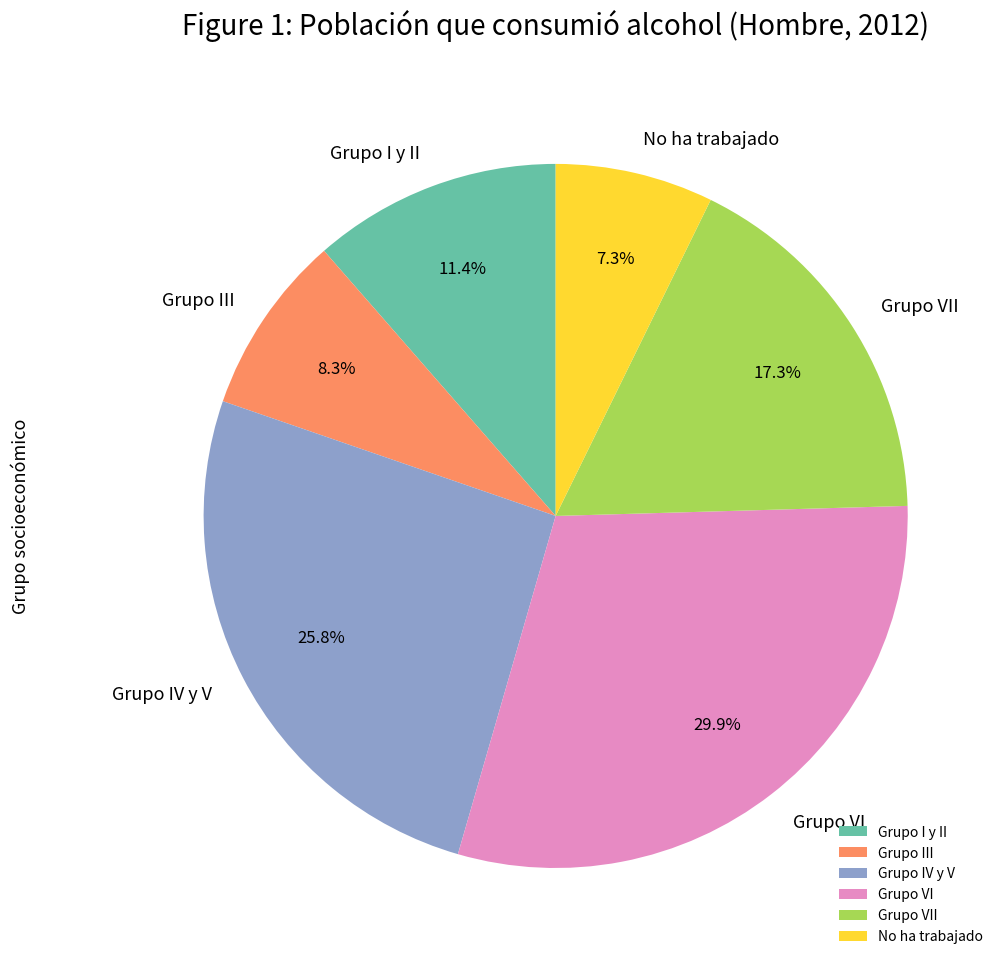

Combined, do Grupo VII and No ha trabajado account for over 50%?

No